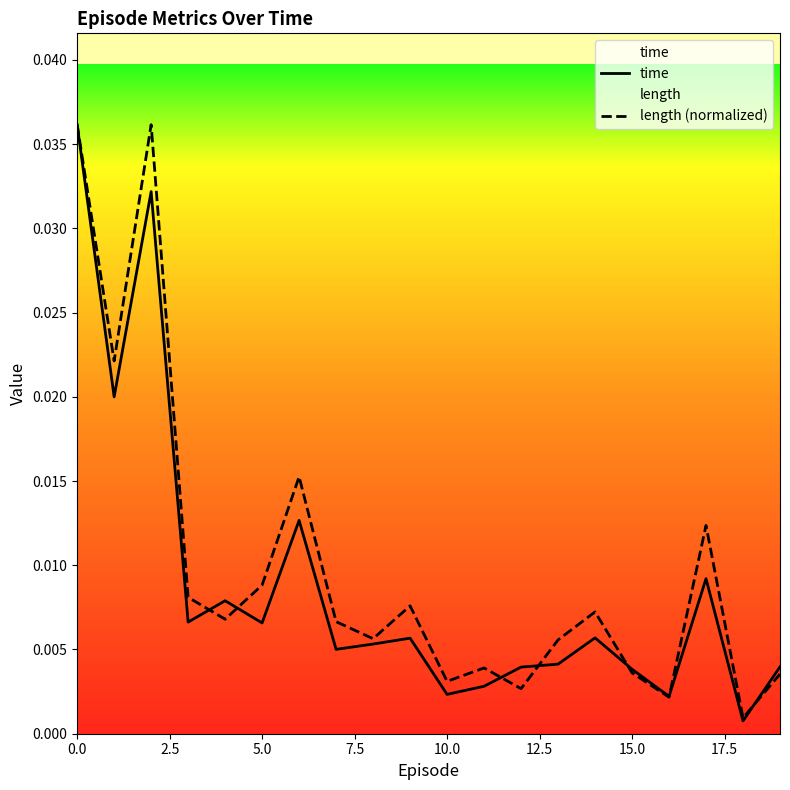

Does the chart display data point markers on the line(s)?

No